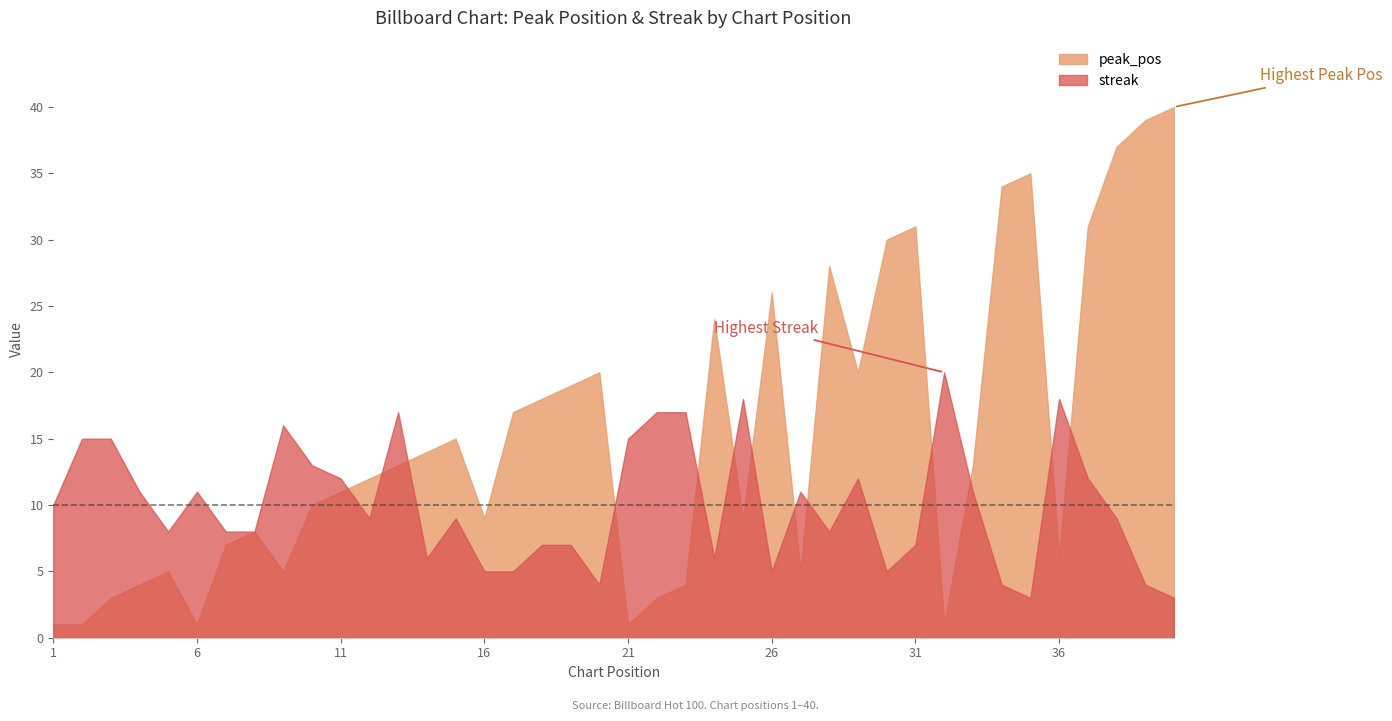

How many categories are shown in the chart?

40